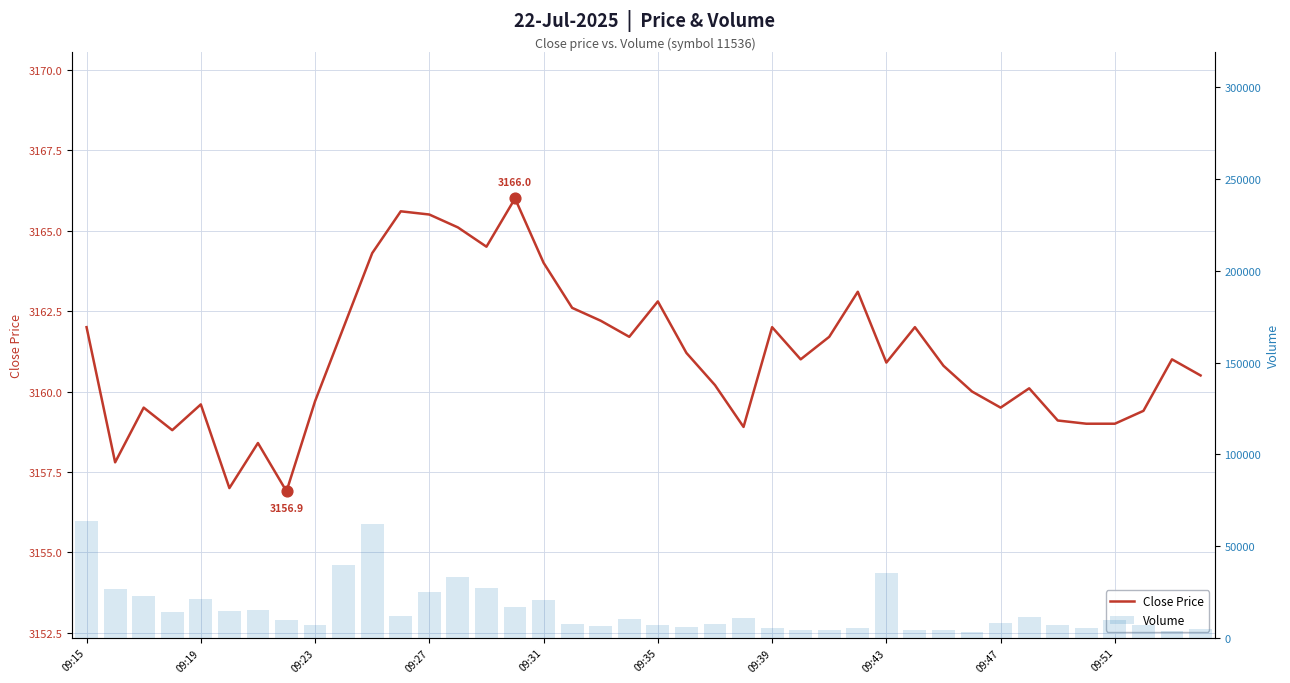

Is the value of close at 09:23 greater than the value of volume at 09:35?

No